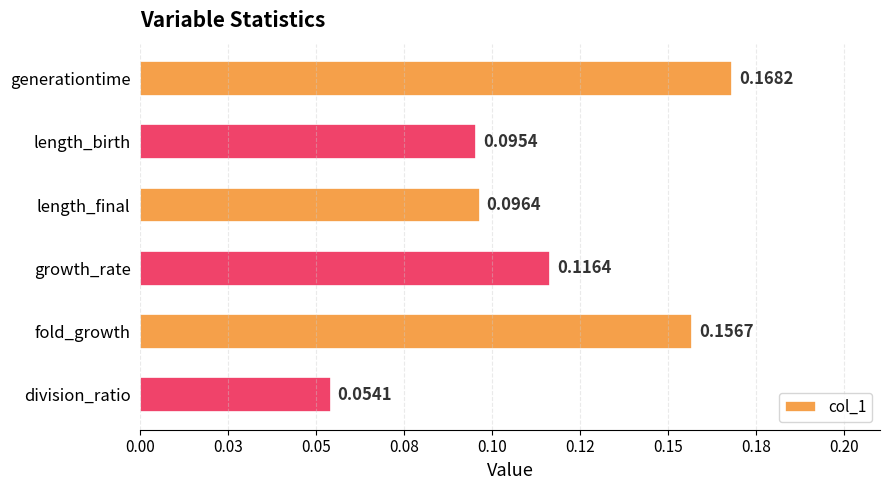

Does the chart contain any negative values?

No